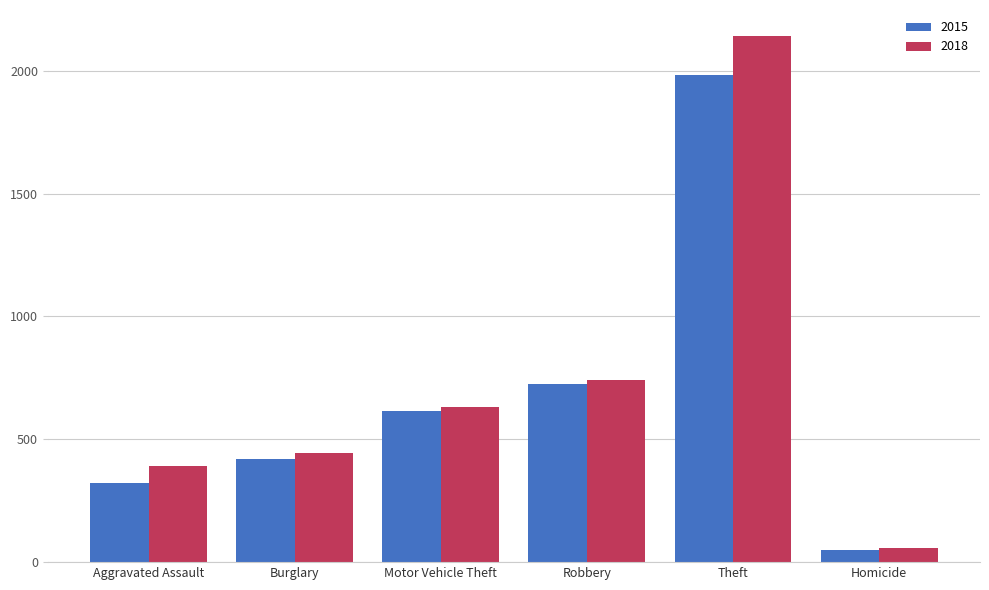

How many values in the 2018 series are below 631?

3